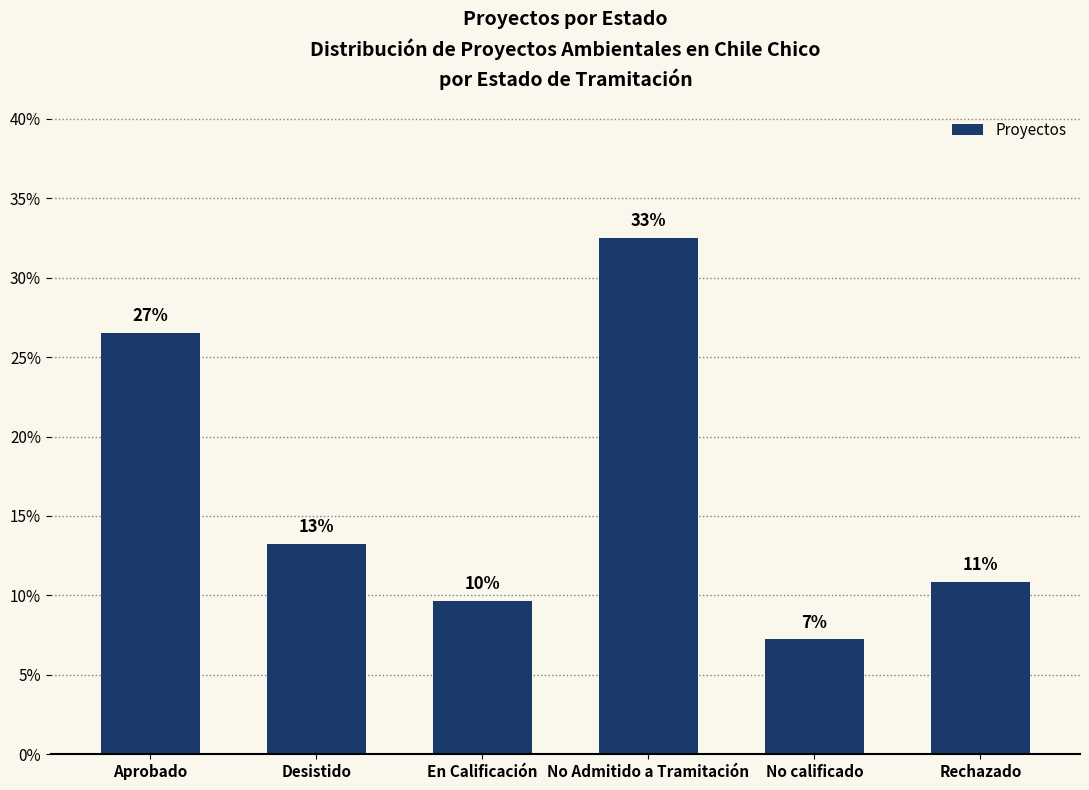

What is the label of the 4th bar from the left?

No Admitido a Tramitación